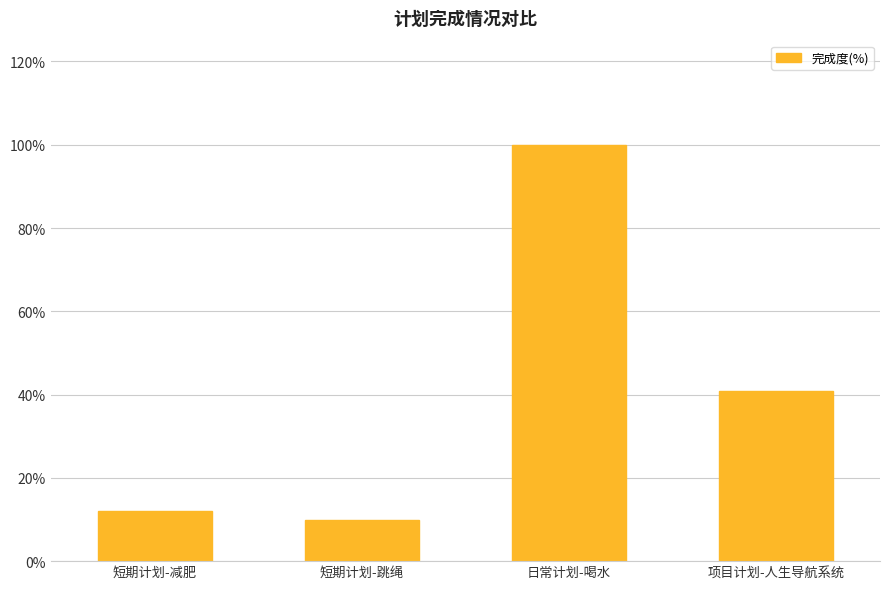

Does the chart contain any negative values?

No